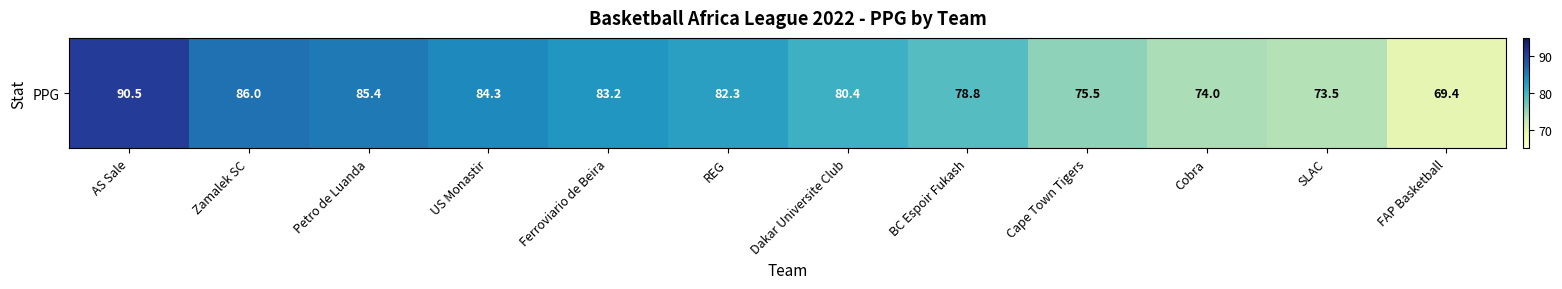

Which label corresponds to the smallest value in the chart?

FAP Basketball